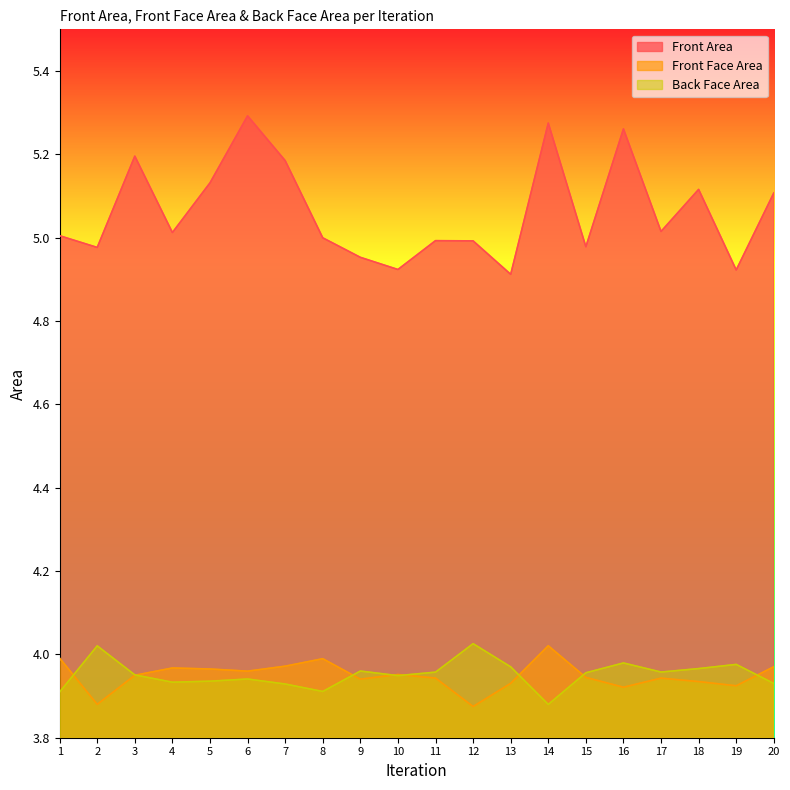

Rank the series at 14 from lowest to highest value.

Back Face Area, Front Face Area, Front Area